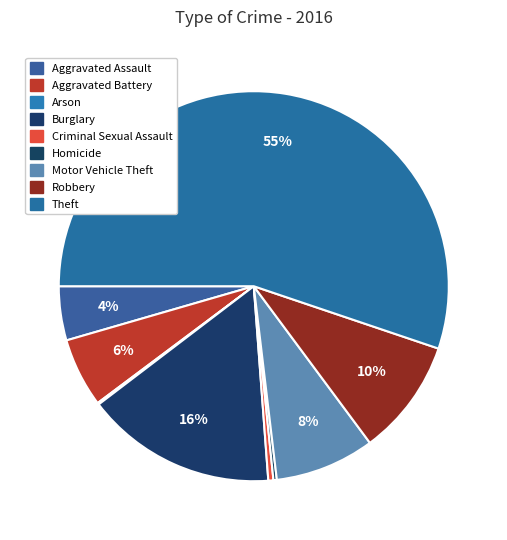

To the nearest percent, what is the difference between the Robbery and Aggravated Battery slice percentages?

4%